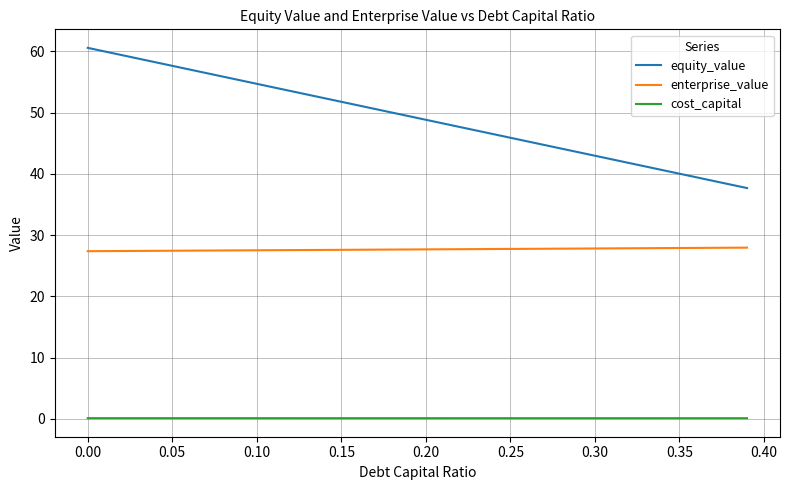

What is the highest value of the equity_value series?

60.6